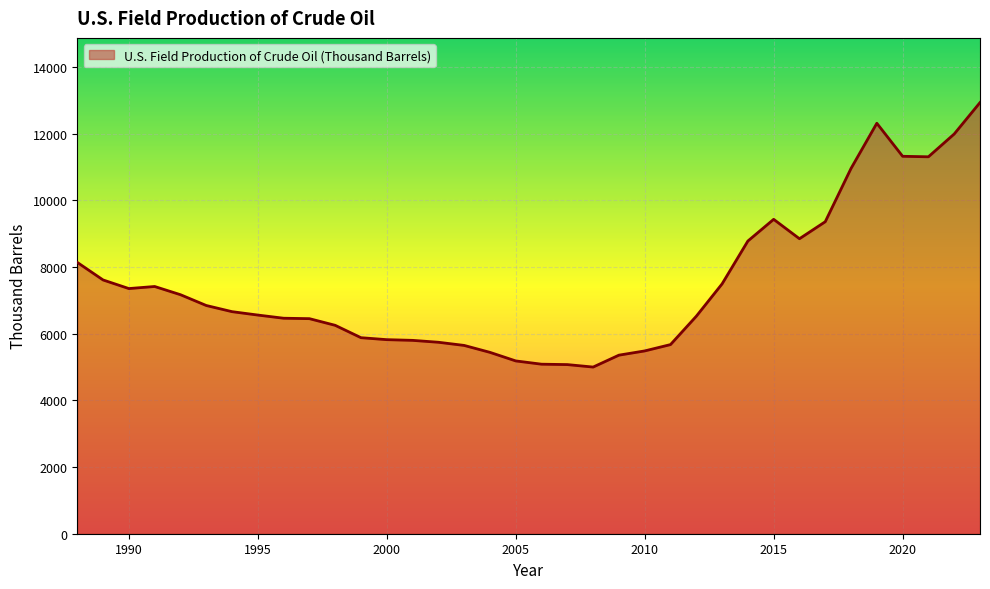

What is the minimum value shown in the chart?

5000